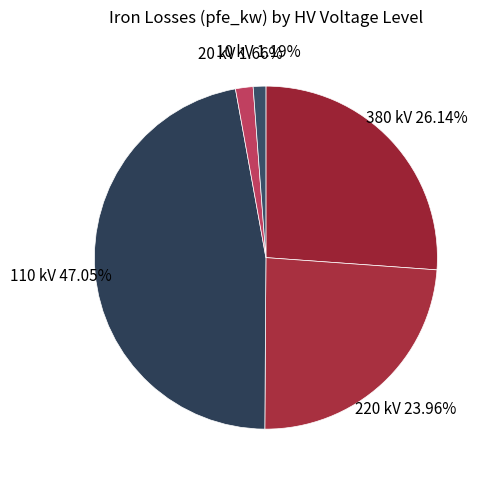

Approximately how many times larger is the value at 220 kV compared to 380 kV?

0.9